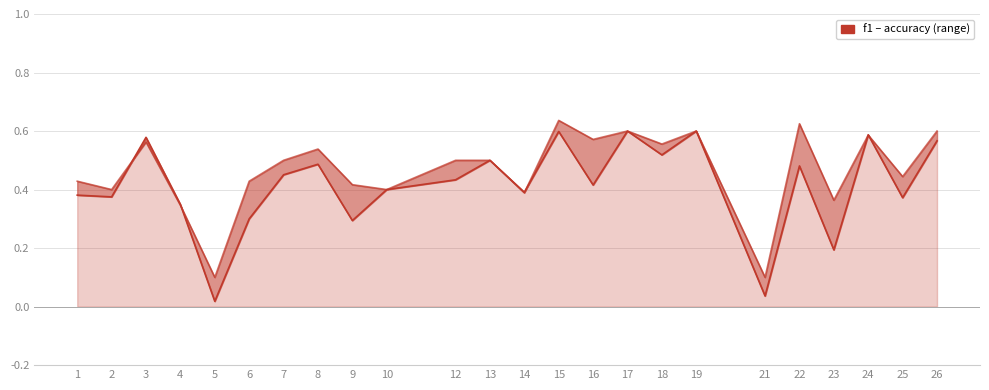

Count the number of categories in the chart.

24